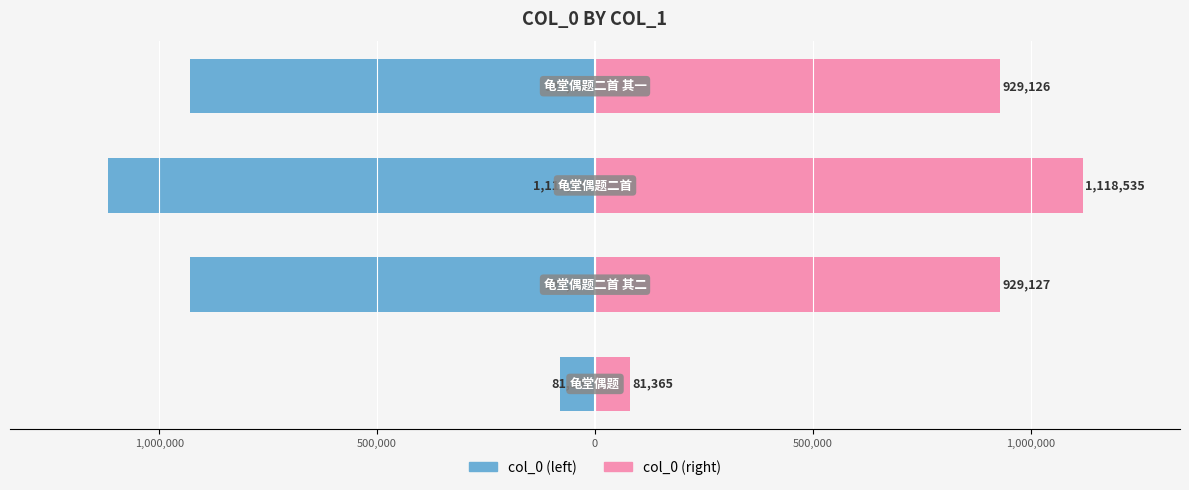

The col_0 (left) series shows -356191 at 0. True or false?

False